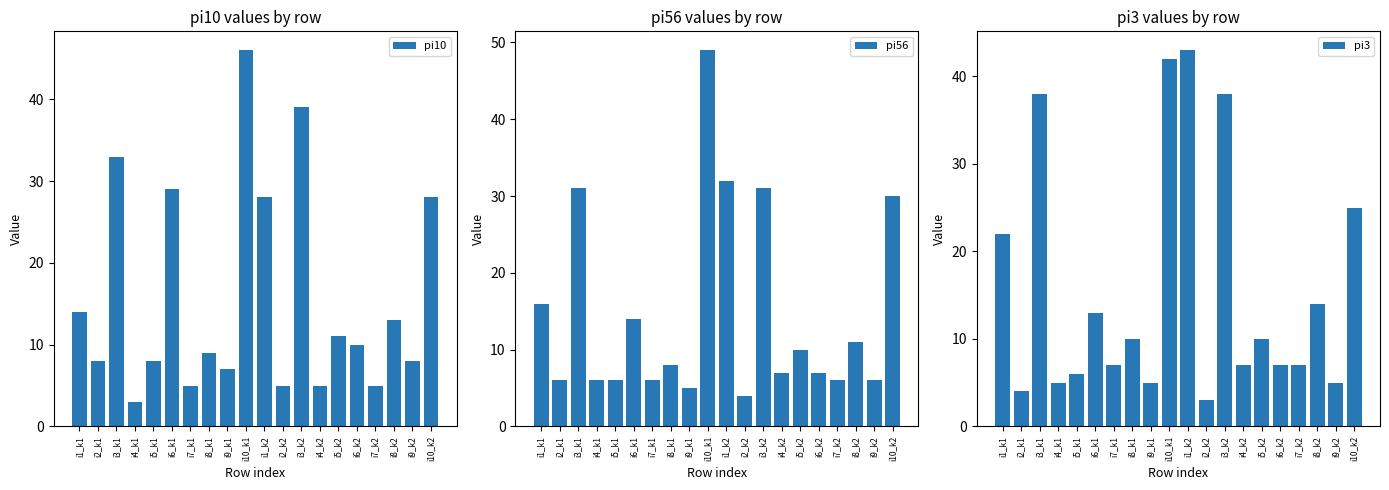

Reading left to right, list all the values displayed in this chart.

pi10: 14	8	33	3	8	29	5	9	7	46	28	5	39	5	11	10	5	13	8	28
pi56: 16	6	31	6	6	14	6	8	5	49	32	4	31	7	10	7	6	11	6	30
pi3: 22	4	38	5	6	13	7	10	5	42	43	3	38	7	10	7	7	14	5	25